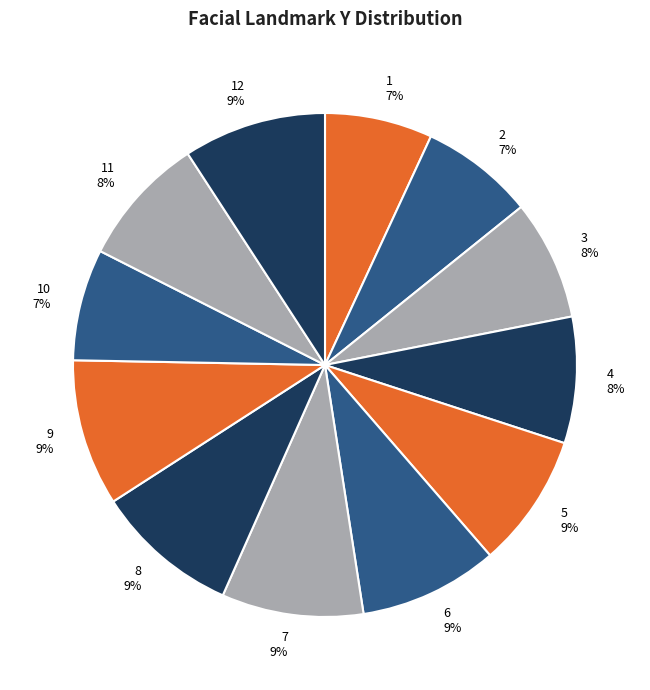

How many segments does this pie chart have?

12